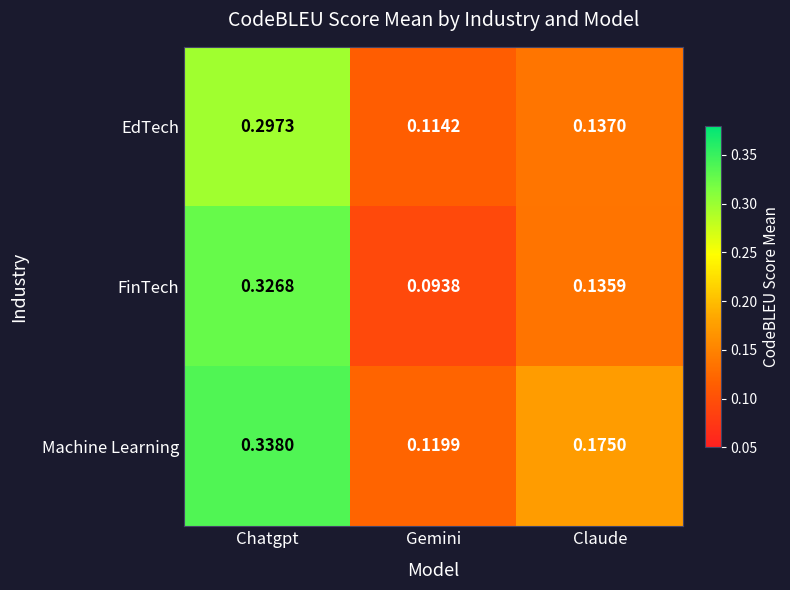

List the series in order of their peak value, highest first.

Machine Learning, FinTech, EdTech